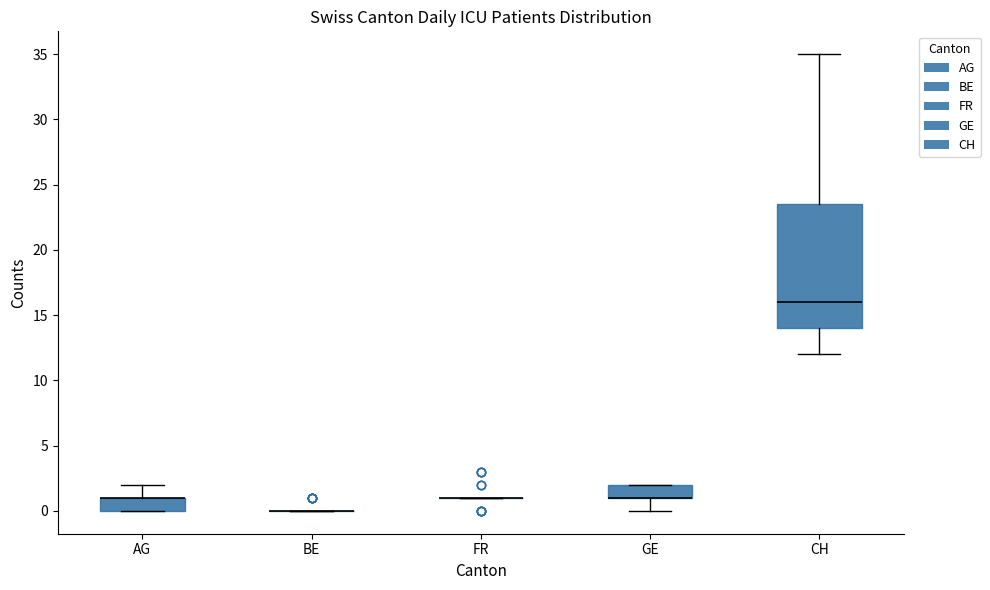

Reading left to right, read every box against the y-axis: the position of its median line, the range the box covers, and the ends of its whiskers. The values are not printed on the chart, so give them approximately, as read against the axis.

AG: median 1.0 (drawn on the box's upper edge), box 0.0 to 1.0, whiskers 0.0 to 2.0
BE: box collapsed to a line at 0.0, whiskers 0.0 to 0.0
FR: box collapsed to a line at 1.0, whiskers 1.0 to 1.0
GE: median 1.0 (drawn on the box's lower edge), box 1.0 to 2.0, whiskers 0.0 to 2.0
CH: median 16.0, box 14.0 to 23.5, whiskers 12.0 to 35.0